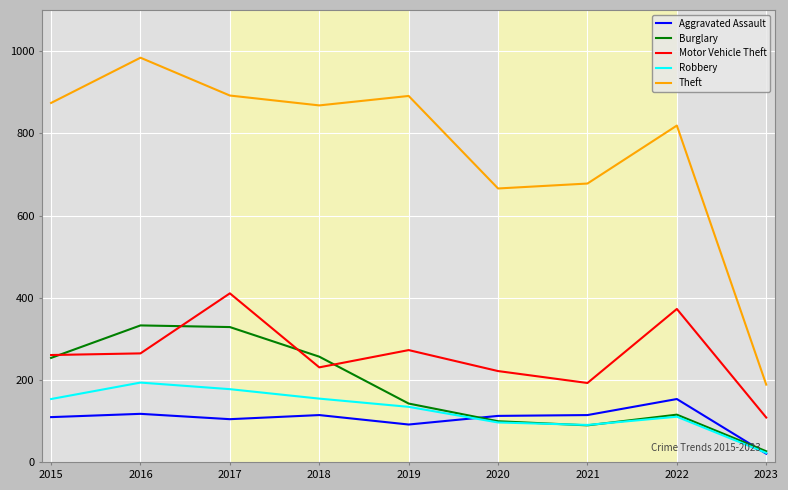

Is it true that Robbery equals 157 at 2022?

False